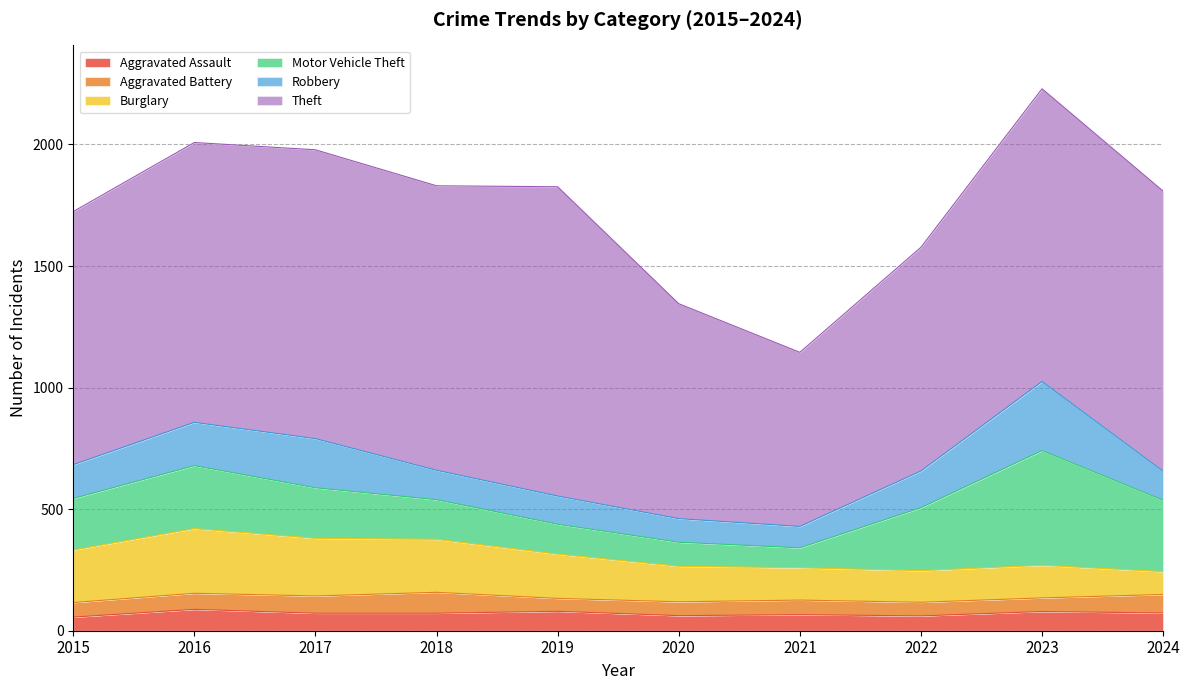

How many values in the Aggravated Assault series exceed 72?

4